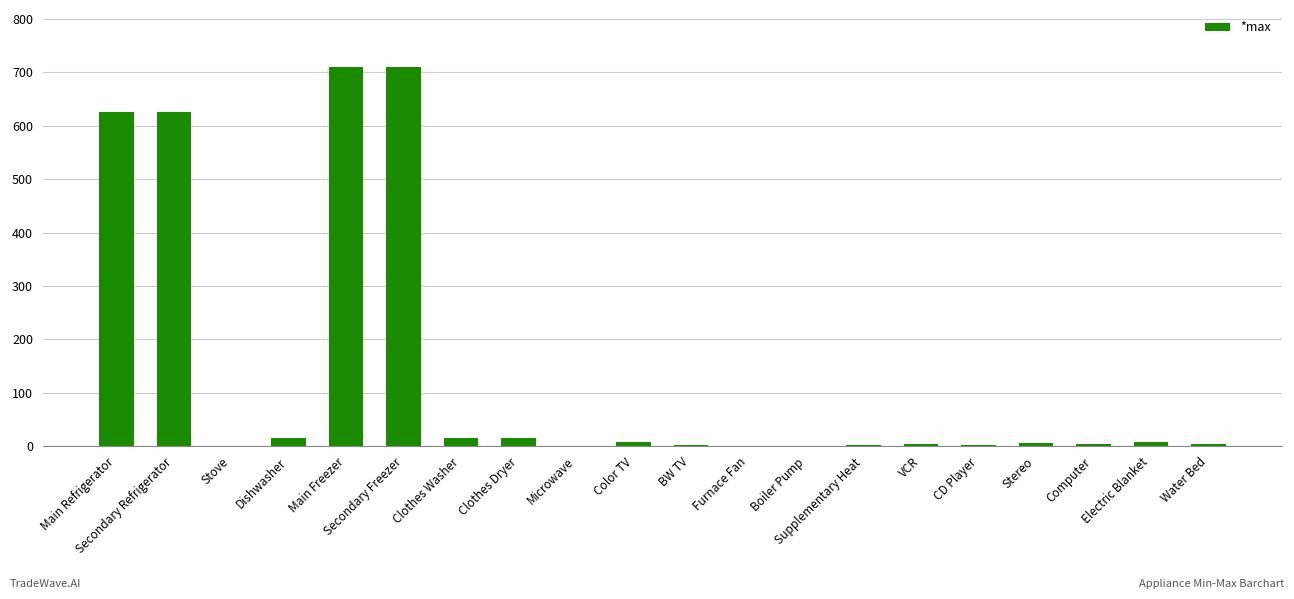

What is the greatest value displayed?

710